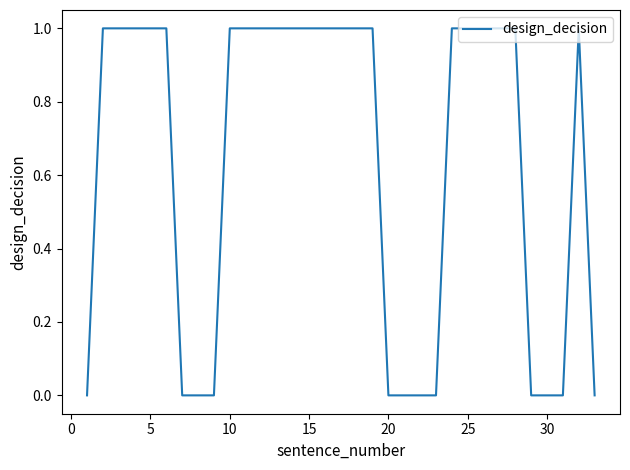

Is it true that the value at 25 is 0?

False